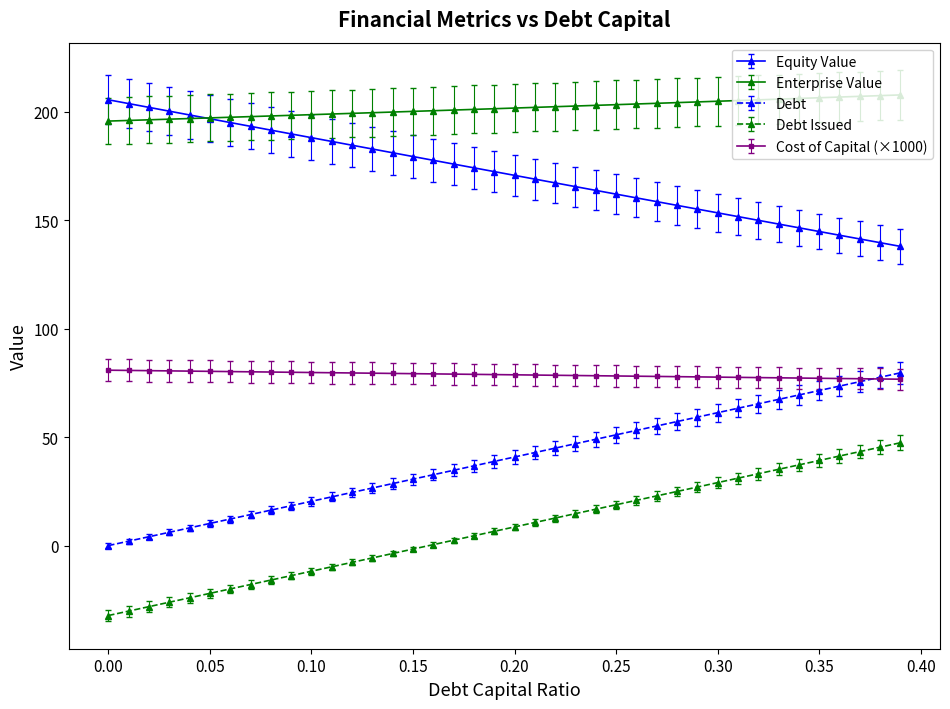

What is the maximum value for Equity Value?

205.4